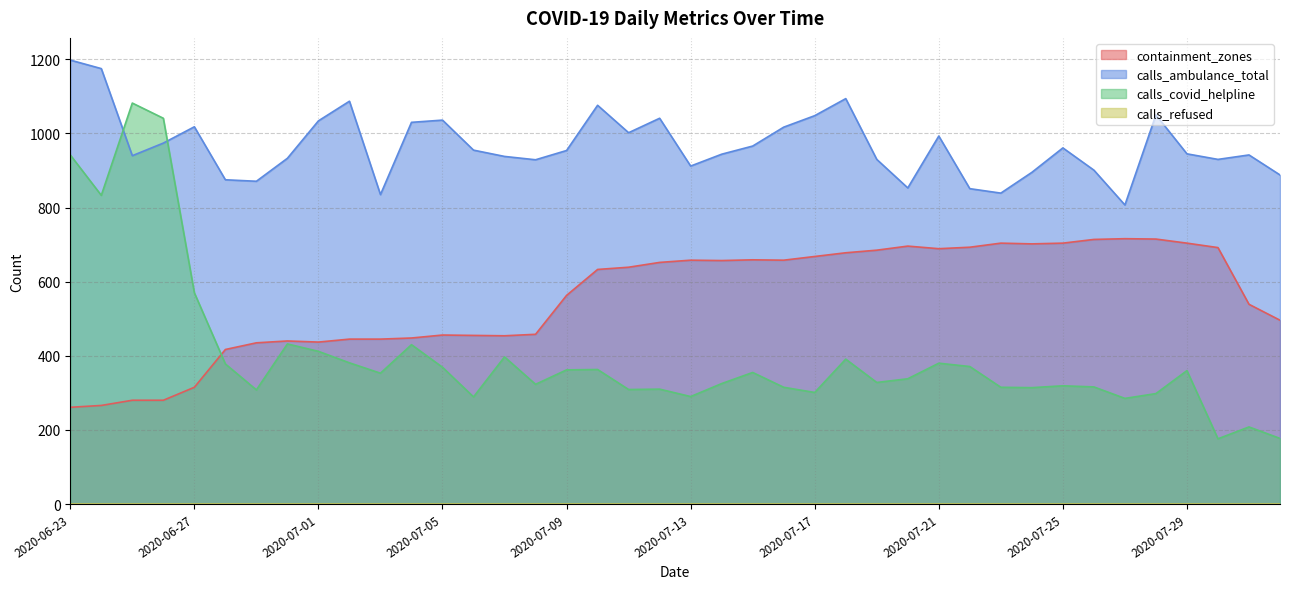

True or false: calls_covid_helpline and containment_zones cross at least once.

True